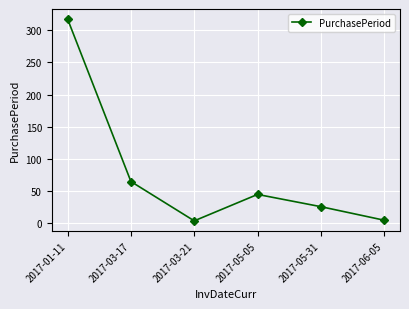

What is the label of the 1st point from the right?

2017-06-05